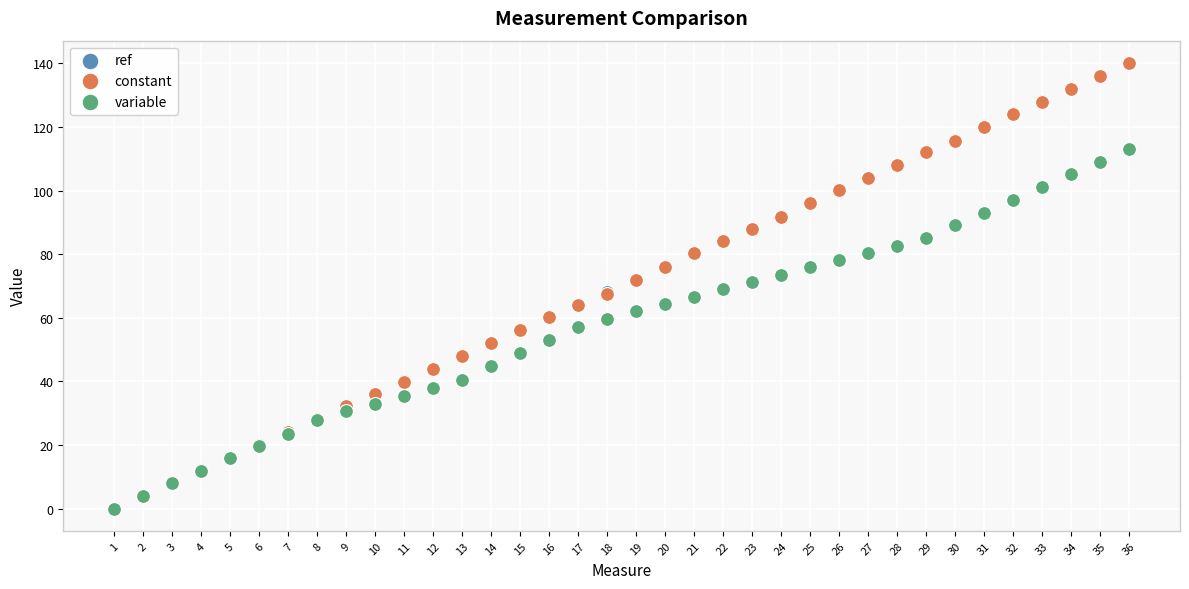

What are all the series names shown in the legend?

ref, constant, variable